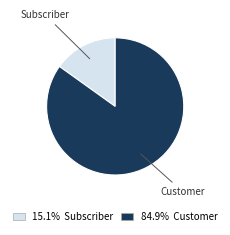

Is there any slice that represents more than half of the pie?

Yes